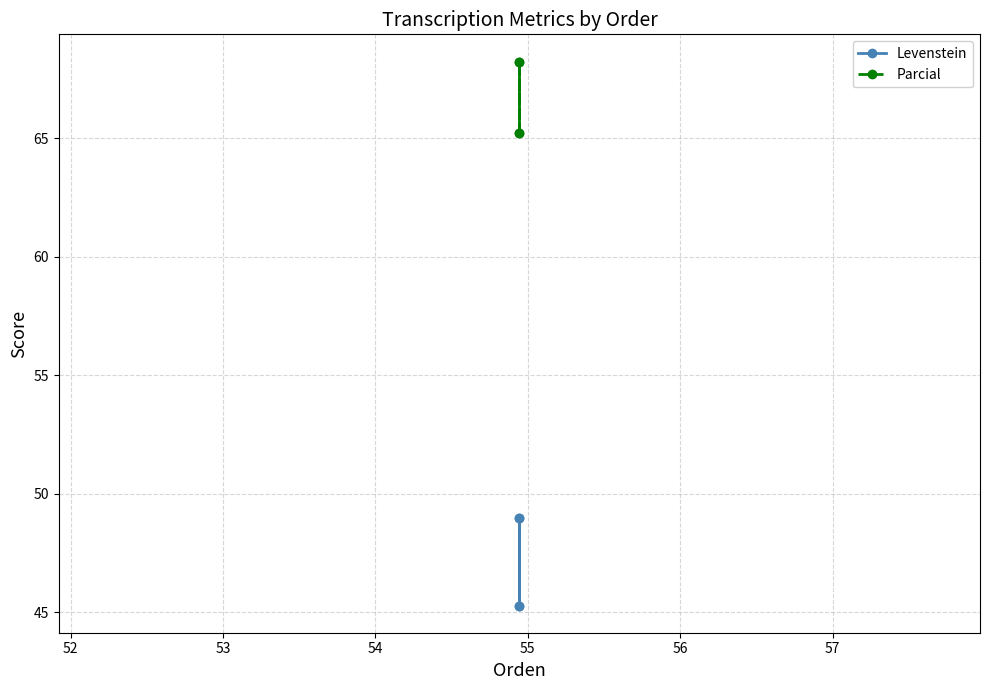

At 54, list the series in order from smallest to largest.

Levenstein, Parcial